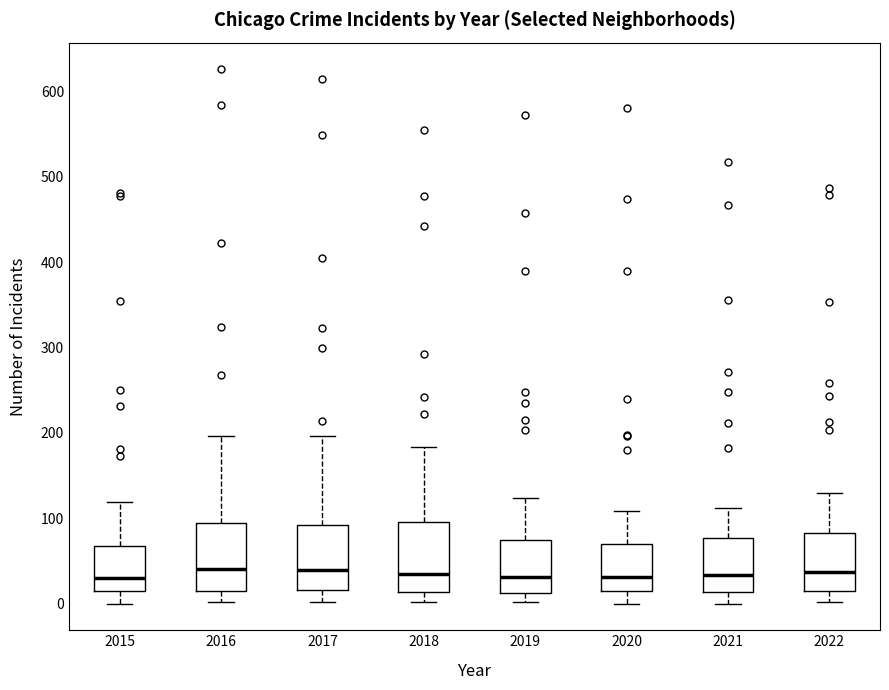

Reading left to right, read every box against the y-axis: the position of its median line, the range the box covers, and the ends of its whiskers. The values are not printed on the chart, so give them approximately, as read against the axis.

2015: median 30, box 10 to 70, whiskers 0 to 120
2016: median 40, box 10 to 90, whiskers 0 to 200
2017: median 40, box 20 to 90, whiskers 0 to 200
2018: median 40, box 10 to 100, whiskers 0 to 180
2019: median 30, box 10 to 70, whiskers 0 to 120
2020: median 30, box 10 to 70, whiskers 0 to 110
2021: median 30, box 10 to 80, whiskers 0 to 110
2022: median 40, box 10 to 80, whiskers 0 to 130